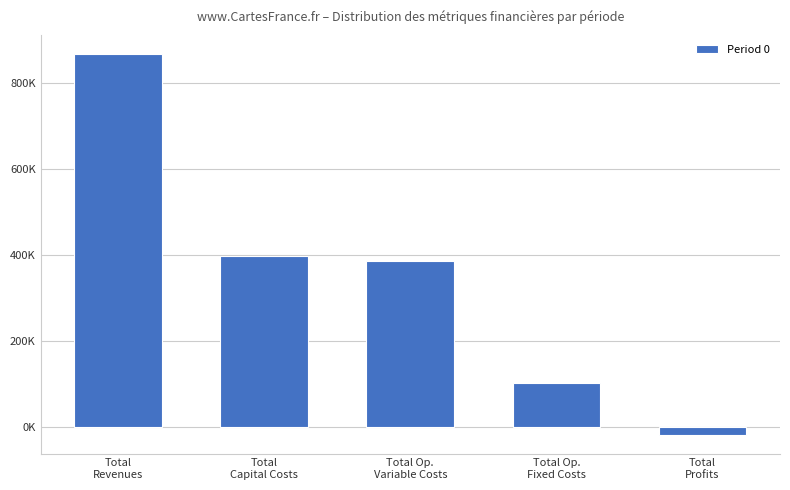

Are the bars horizontal?

No